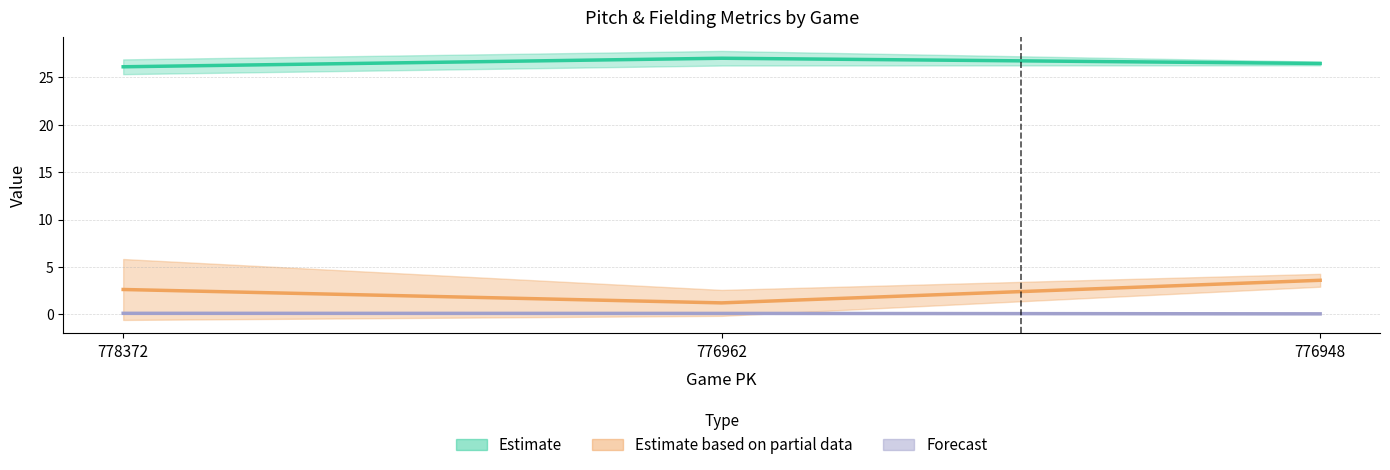

At which category does the chart reach its peak across all series?

776962